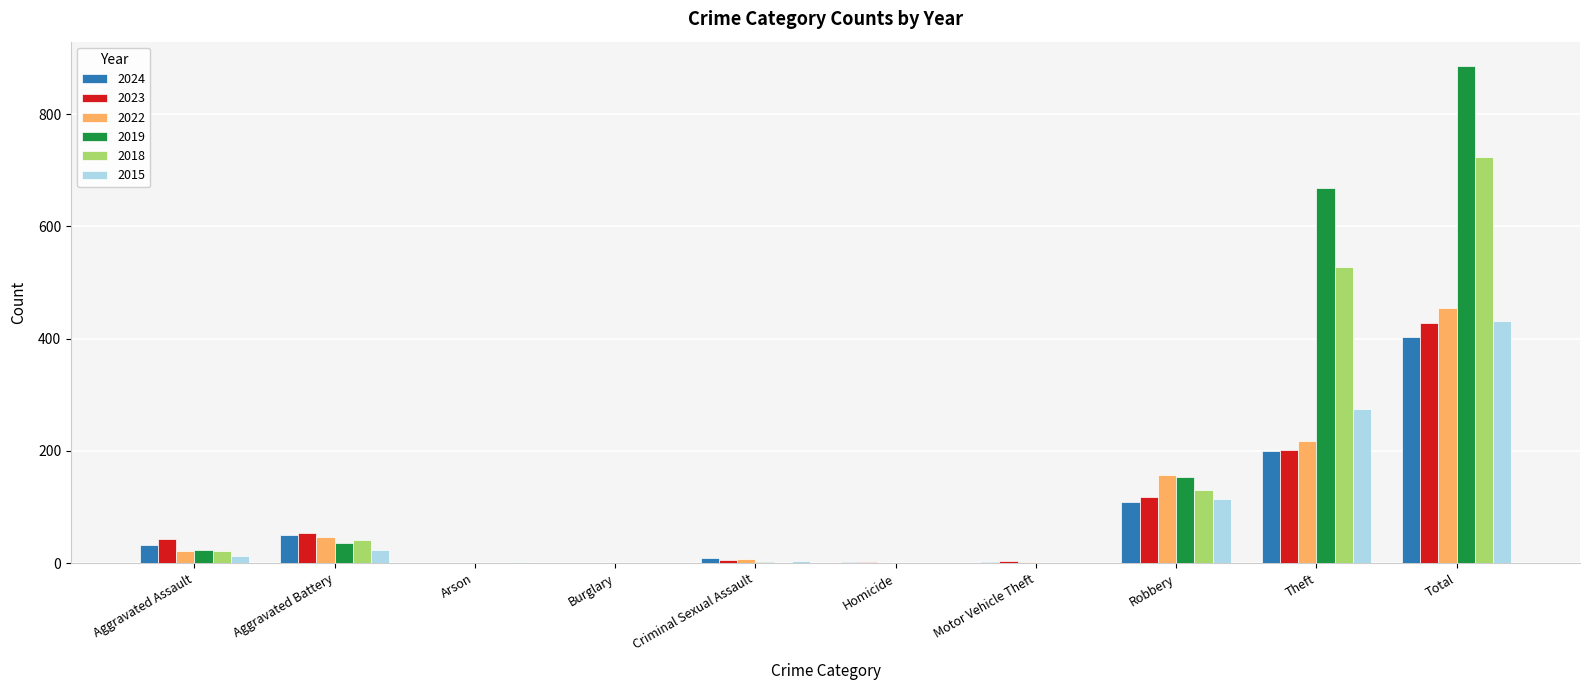

The value of 2015 at Homicide is 216. True or false?

False